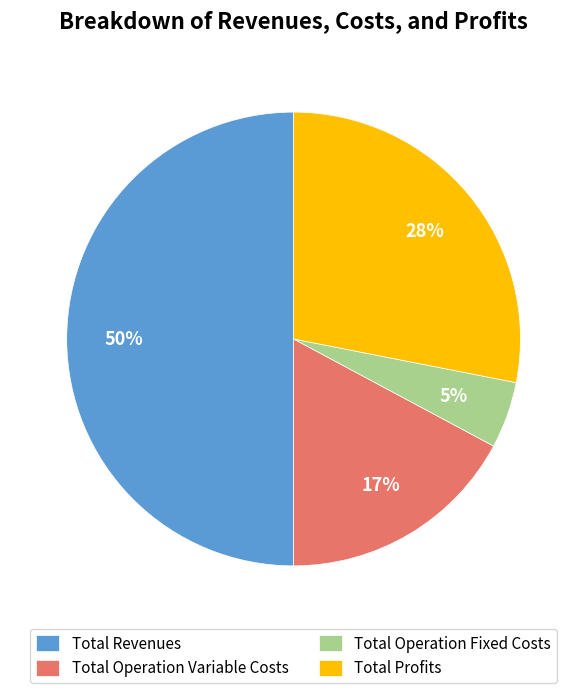

To the nearest percent, what is the combined percentage of Total Operation Fixed Costs and Total Profits?

33%